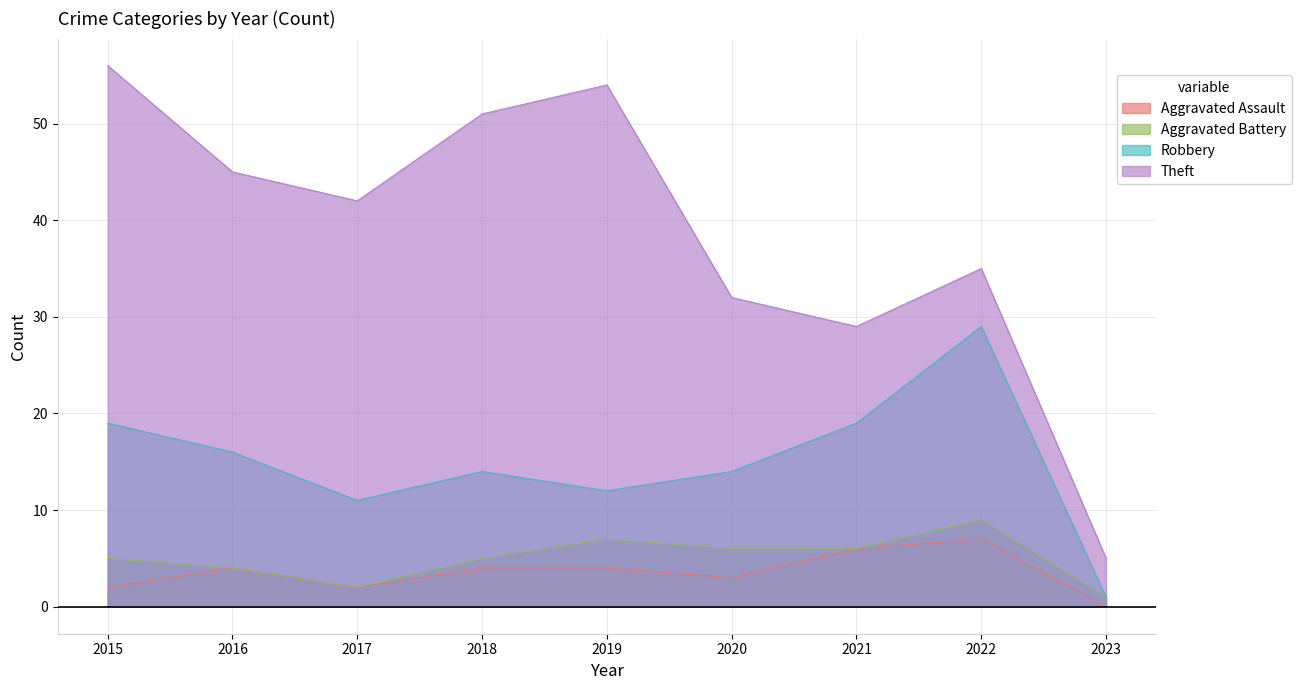

At which category does Aggravated Battery reach its first local peak?

2019